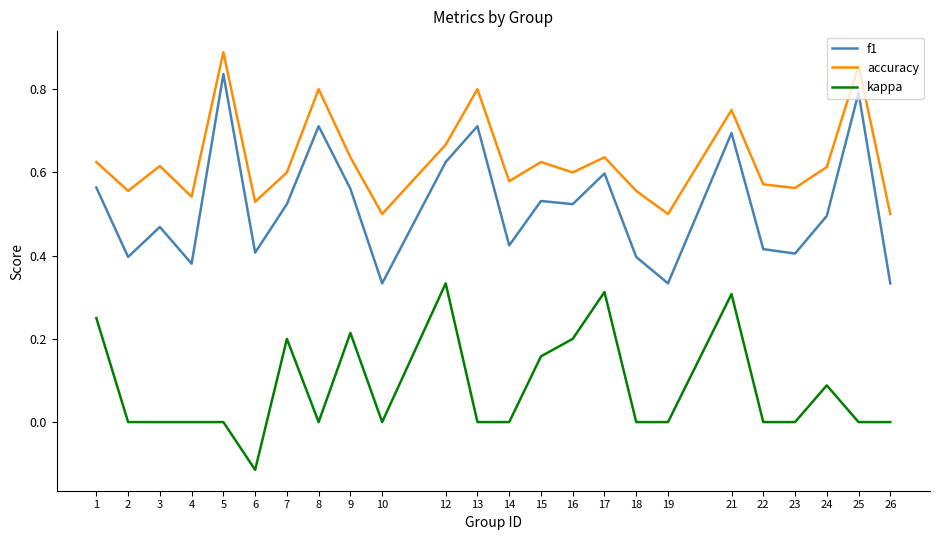

Which category has the highest value in the f1 series?

5